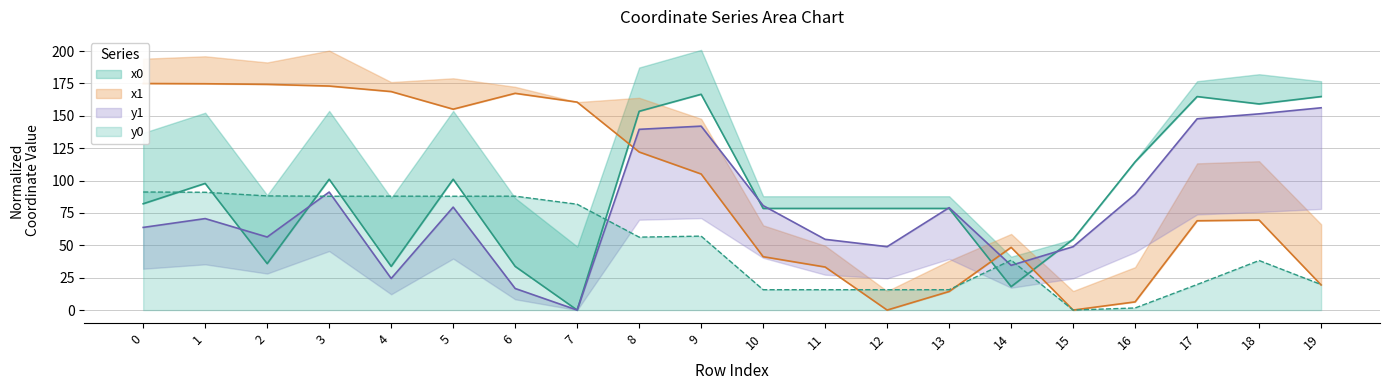

How many data points does each series have?

20